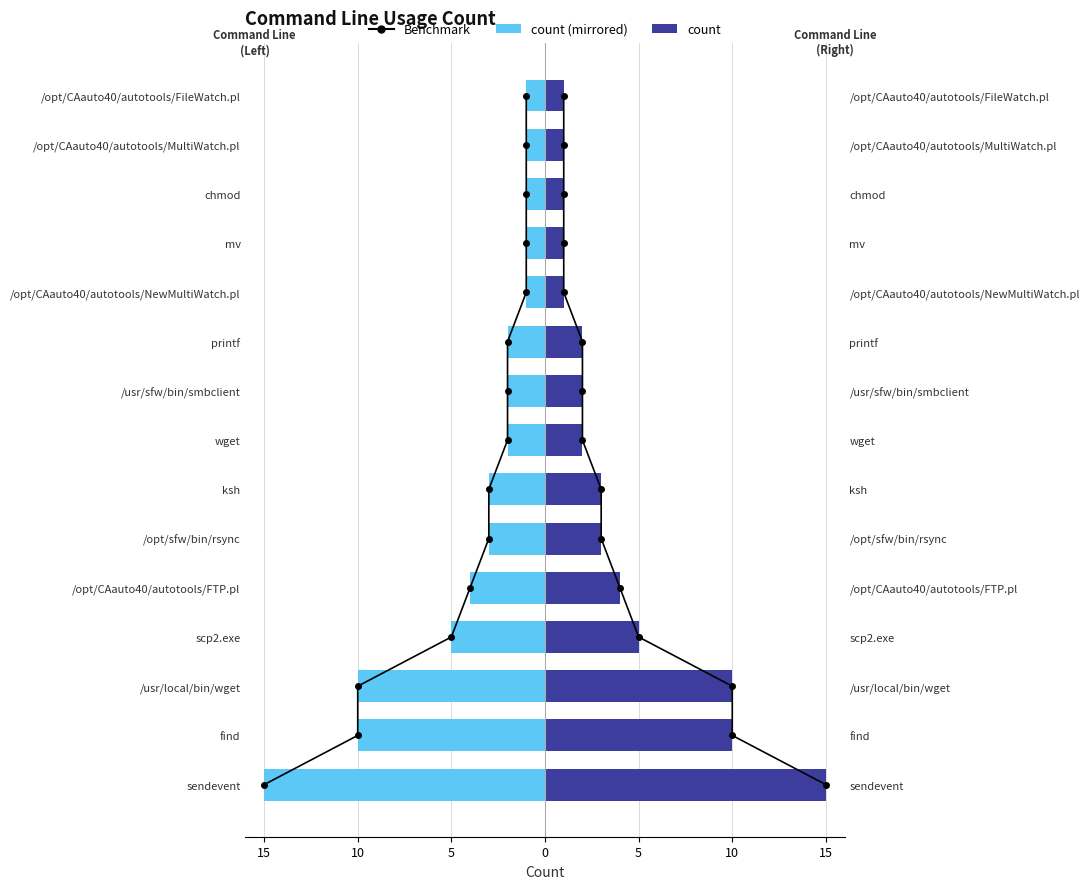

Does the chart contain stacked bars?

No